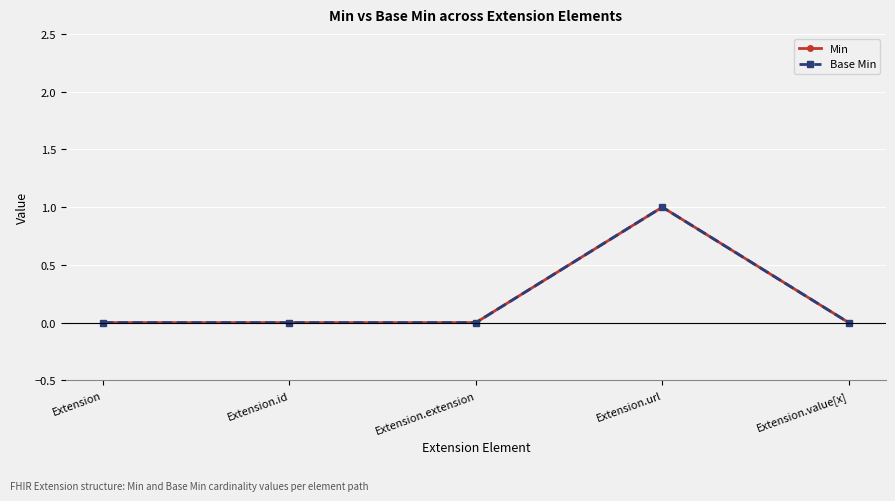

True or false: Min has more than 2 points higher than both neighbors.

False